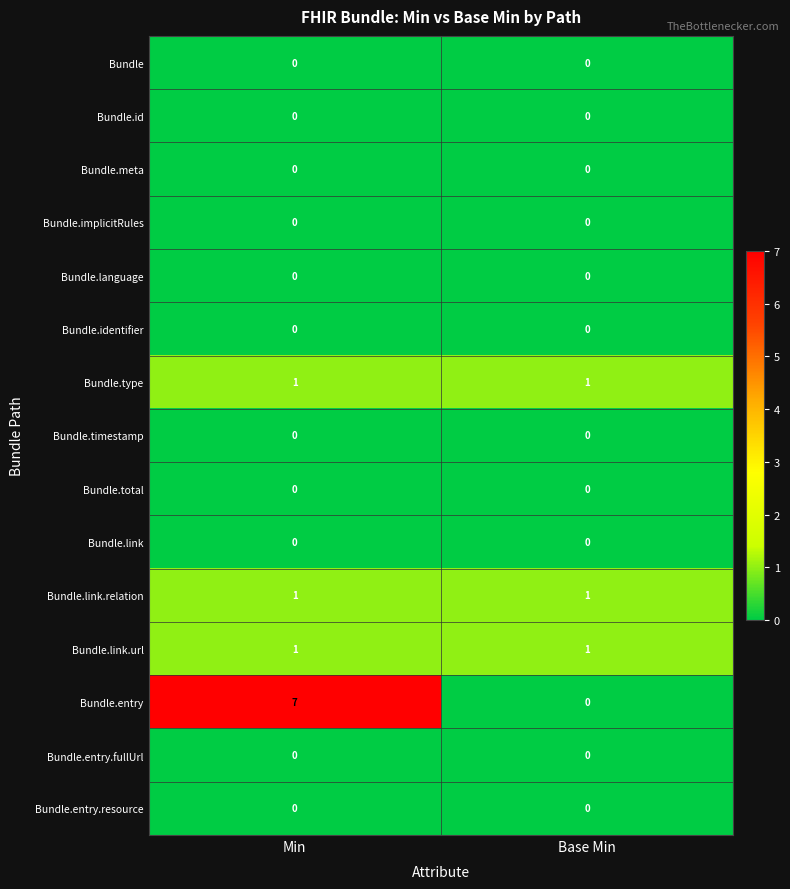

How many series are shown in this chart?

15